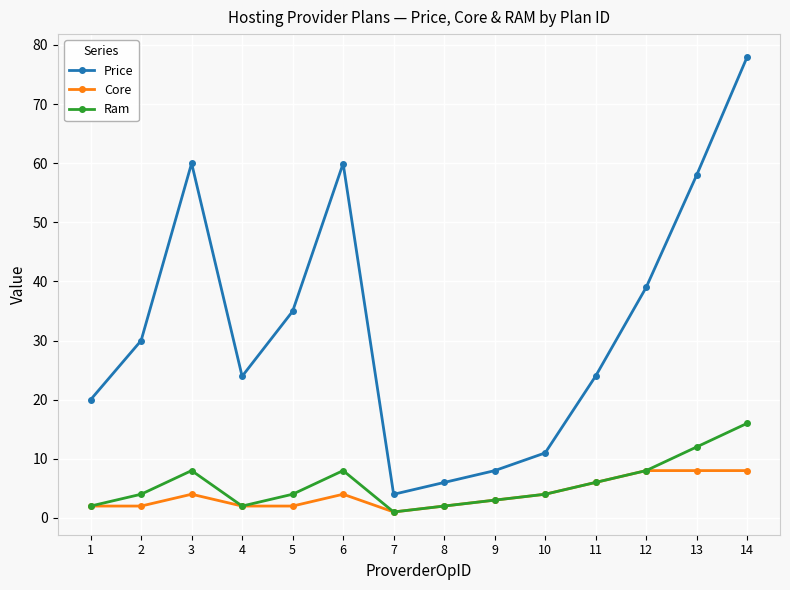

At which category is the sum across all series the highest?

14